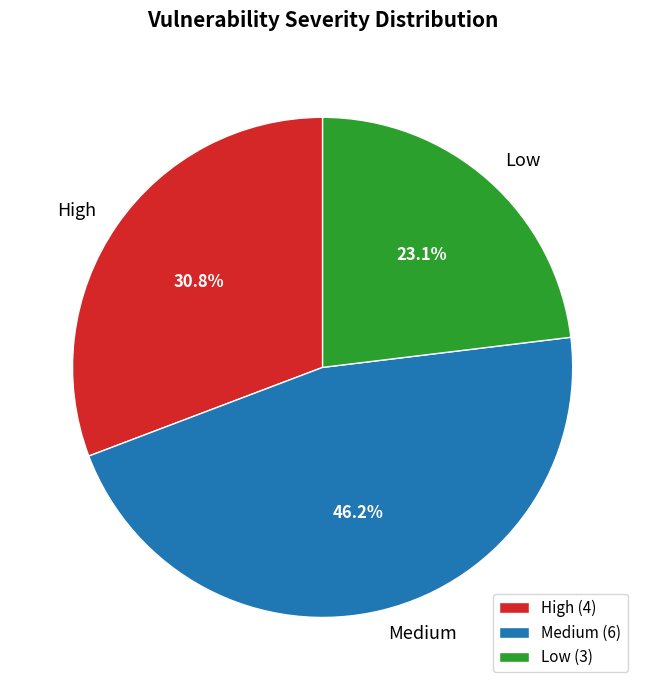

To the nearest percent, what is the difference between the Low and High slice percentages?

8%